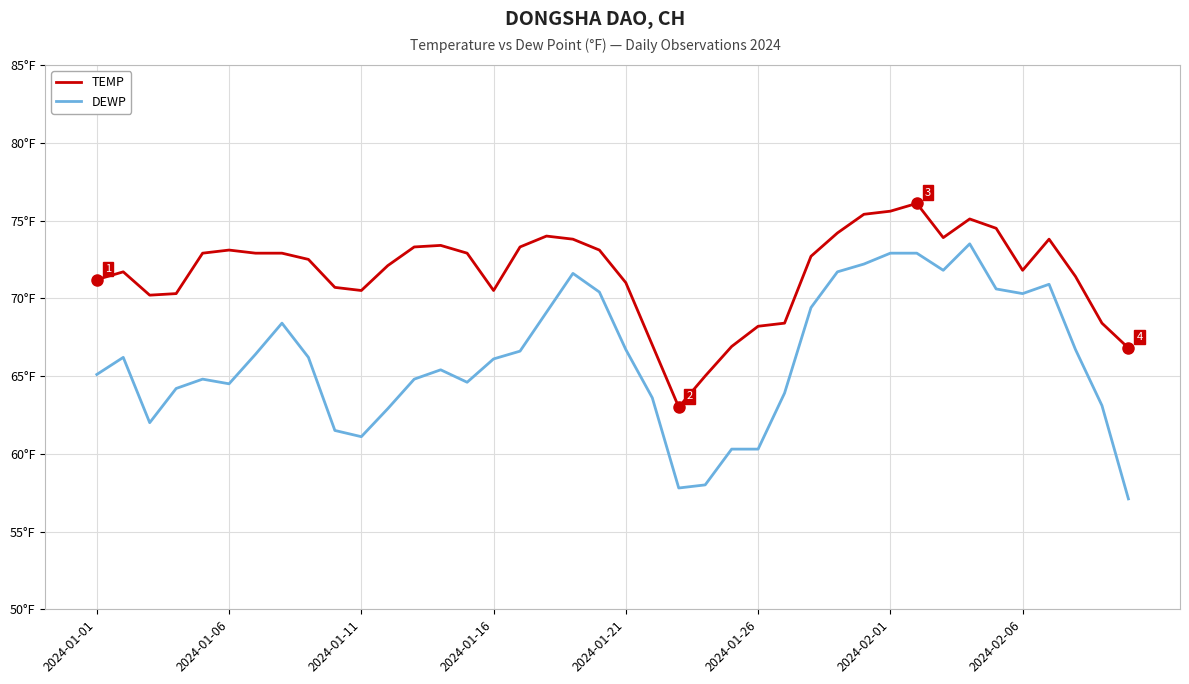

In TEMP, how many points are higher than both neighbors (excluding endpoints)?

7